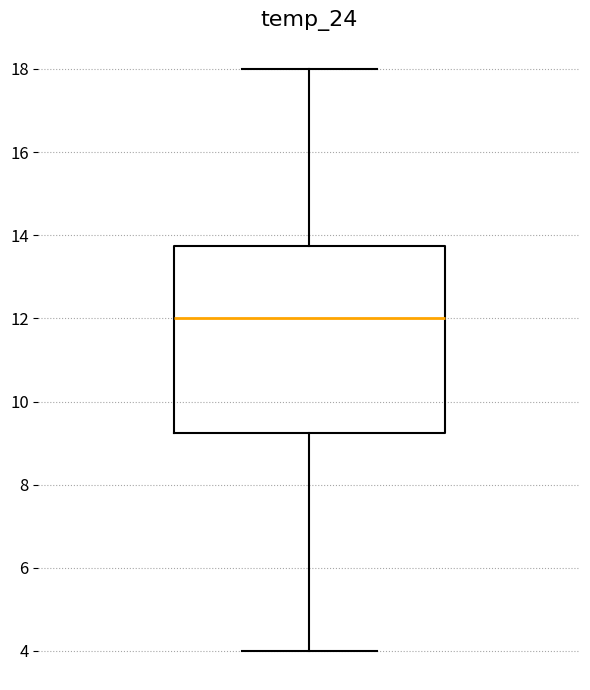

Where does the lower whisker of the box end on the y-axis? The values are not printed on the chart, so give them approximately, as read against the axis.

4.0